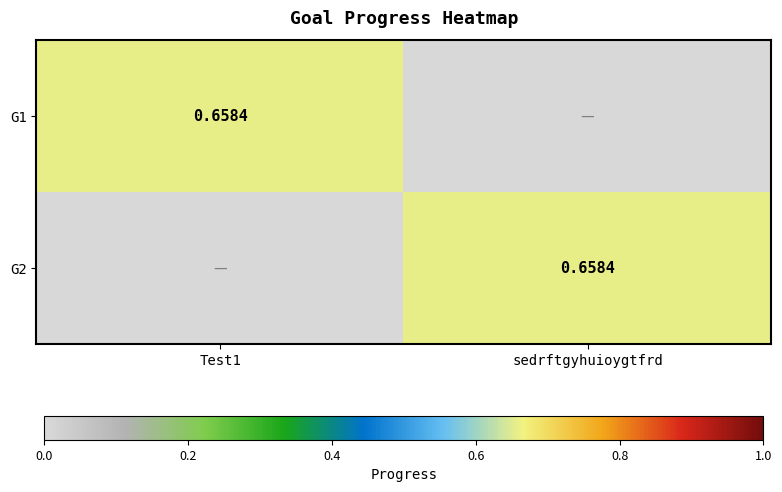

At which label does G1 reach its peak?

Test1